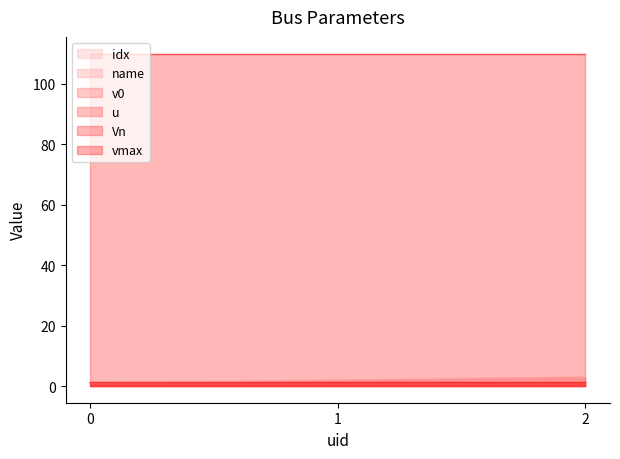

At which category is the sum across all series the highest?

2